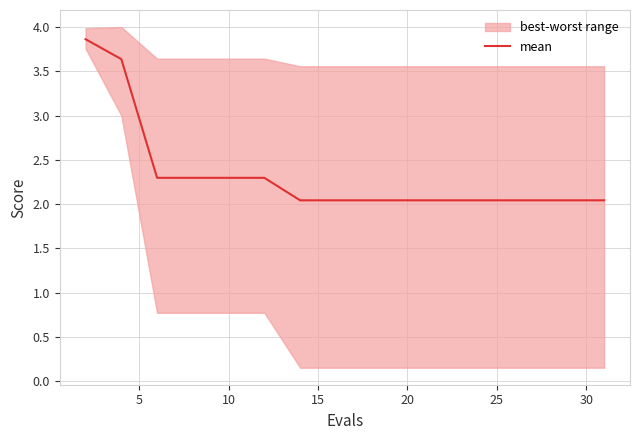

What is the difference between the maximum and minimum values?

1.8